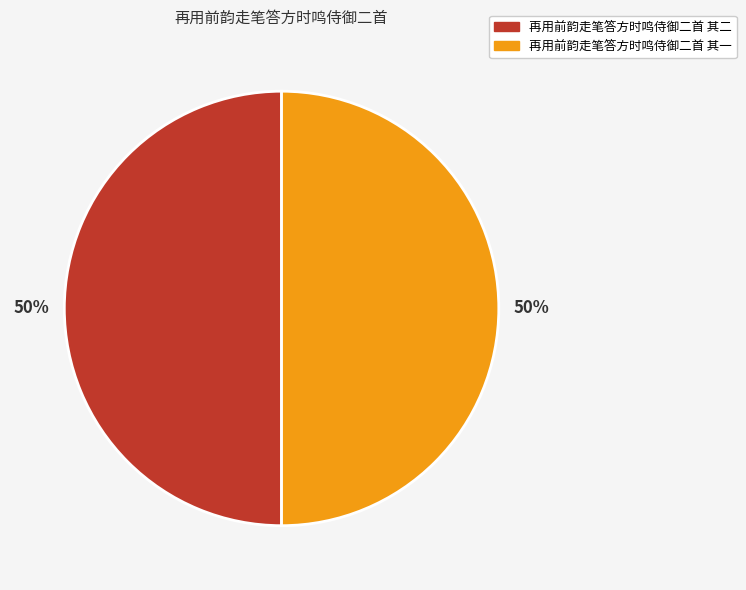

To the nearest percent, what portion does 再用前韵走笔答方时鸣侍御二首 其二 represent?

50%